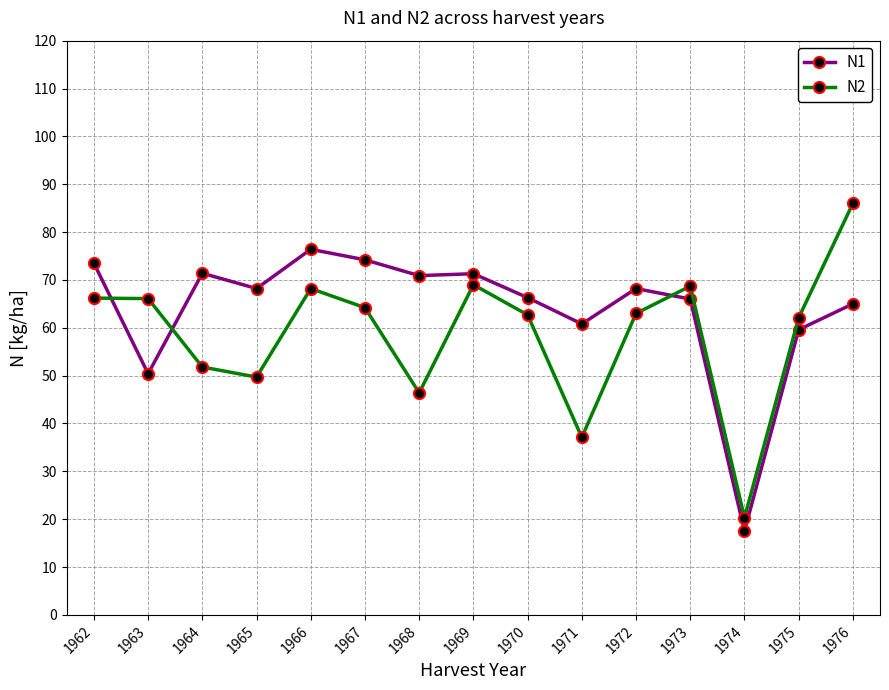

Between 1972 and 1975, which series saw the biggest shift?

N1